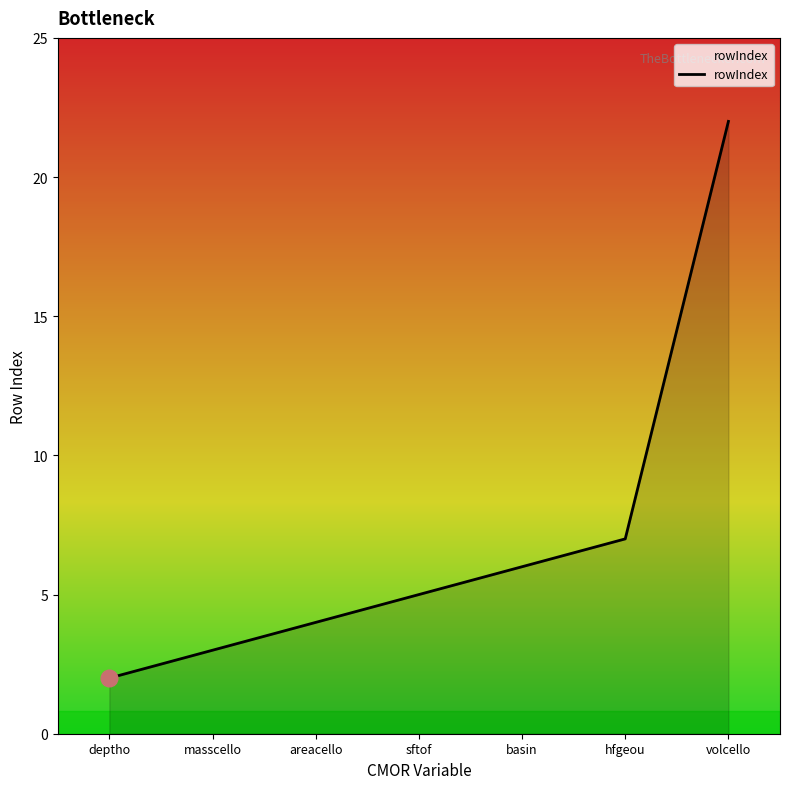

Rank the categories by value from lowest to highest.

deptho, masscello, areacello, sftof, basin, hfgeou, volcello